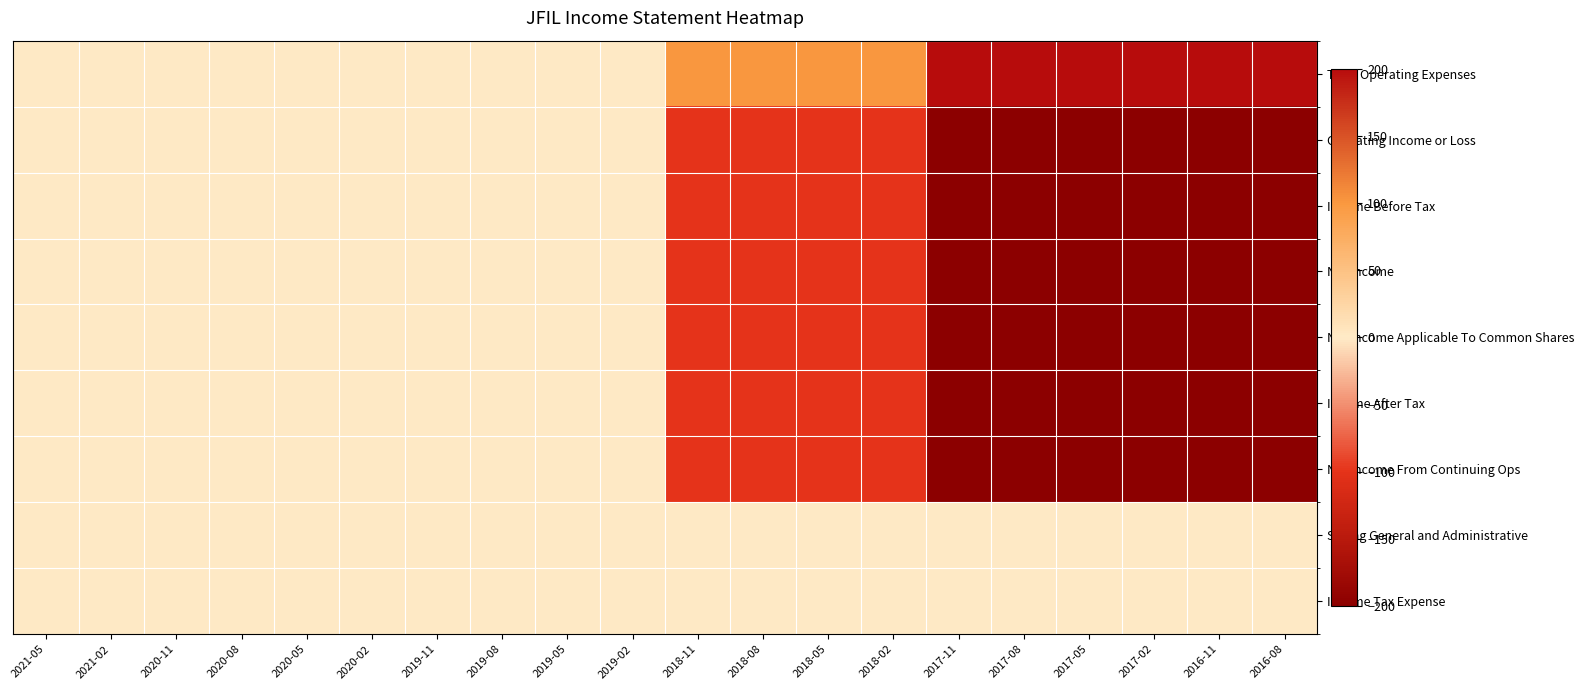

At which category is the sum across all series the highest?

2021-05